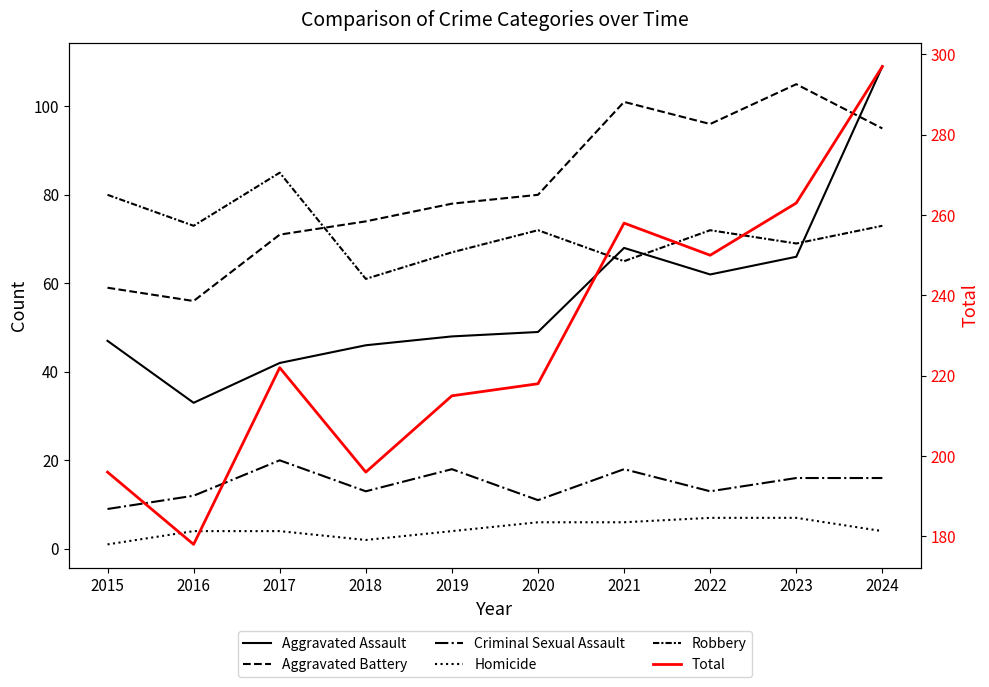

Which has a higher value, 2023 or 2017?

2023